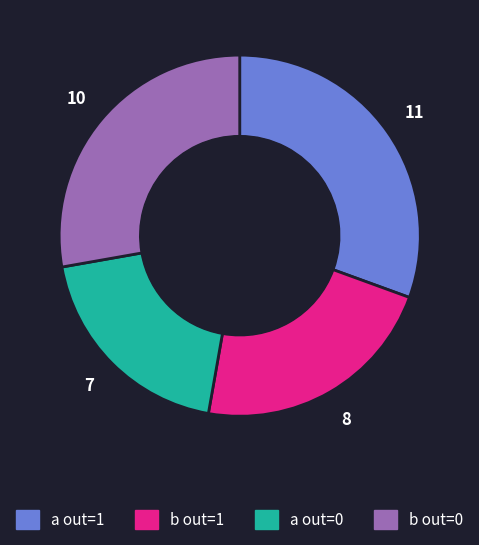

Is there a majority slice in this chart?

No